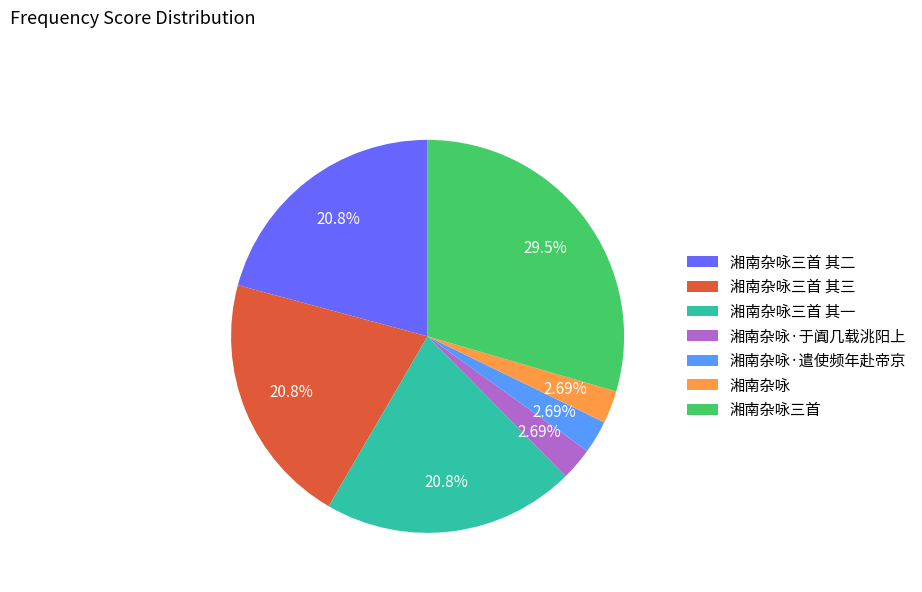

To the nearest percent, what portion does 湘南杂咏 represent?

3%